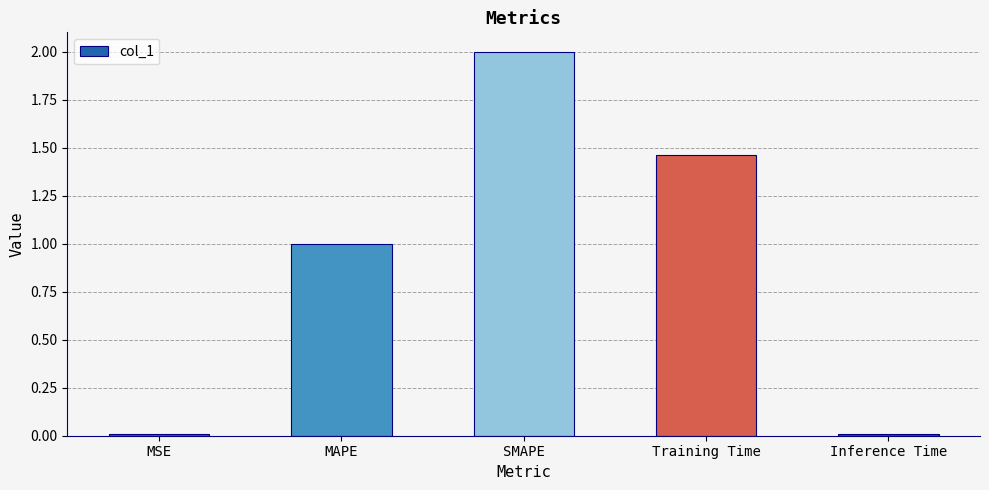

What is the difference between the maximum and second lowest values?

2.0